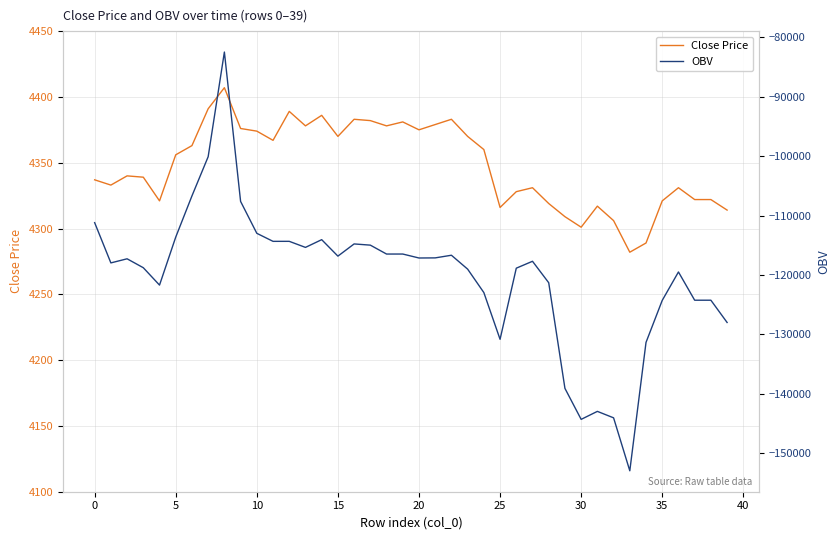

True or false: OBV and Close Price intersect in this chart.

False